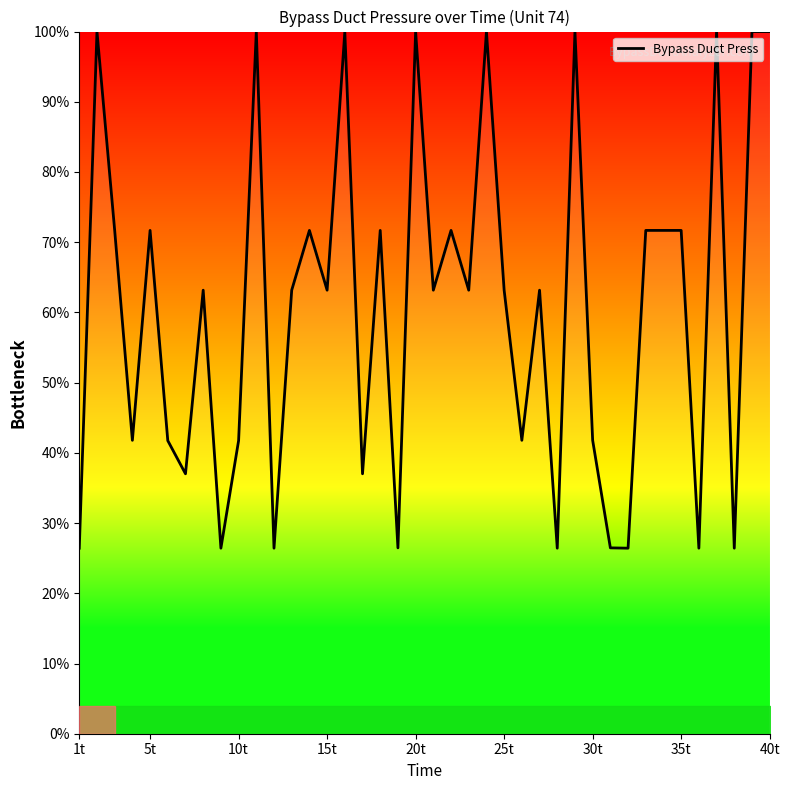

What is the difference between the maximum and minimum values?

73.6